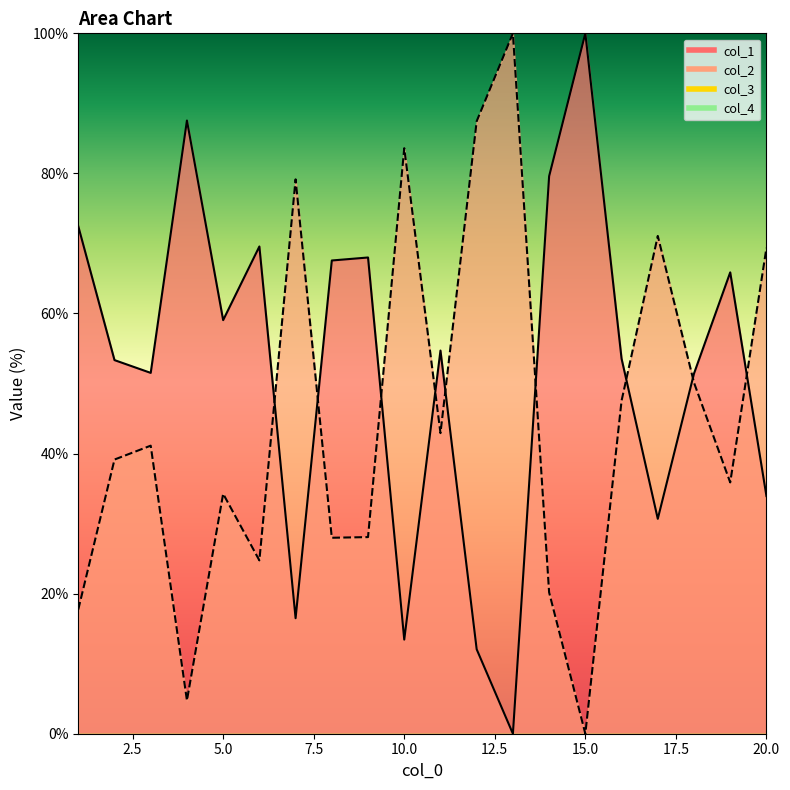

True or false: col_1 and col_2 intersect in this chart.

True